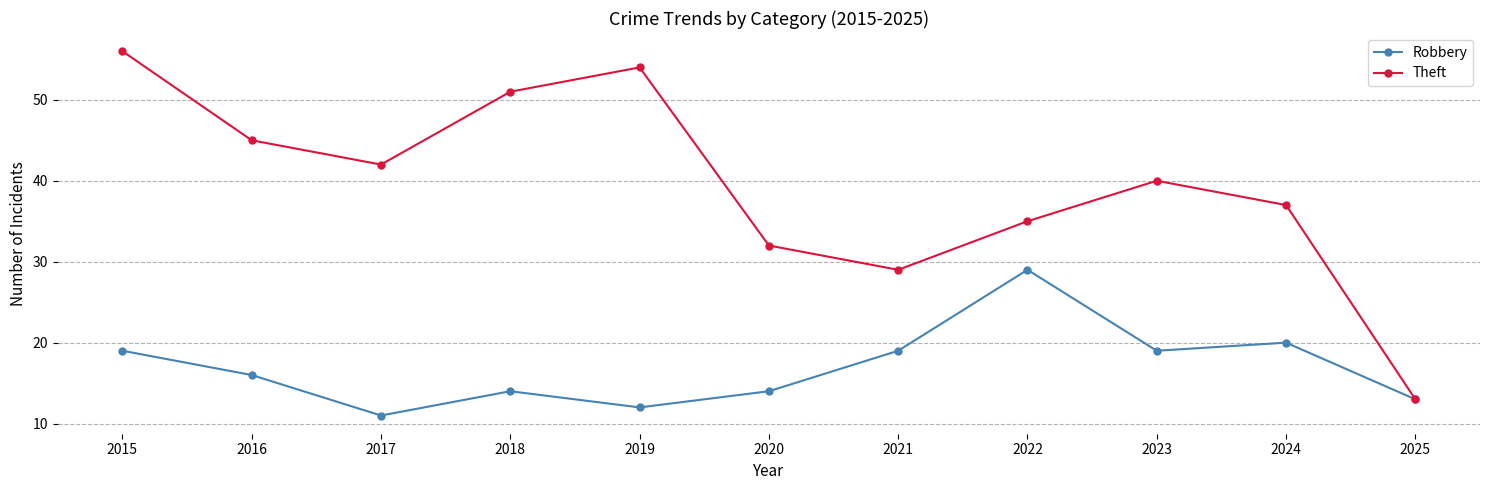

Reading left to right, transcribe all the data shown in this chart.

Robbery: 2015=19	2016=16	2017=11	2018=14	2019=12	2020=14	2021=19	2022=29	2023=19	2024=20	2025=13
Theft: 2015=56	2016=45	2017=42	2018=51	2019=54	2020=32	2021=29	2022=35	2023=40	2024=37	2025=13